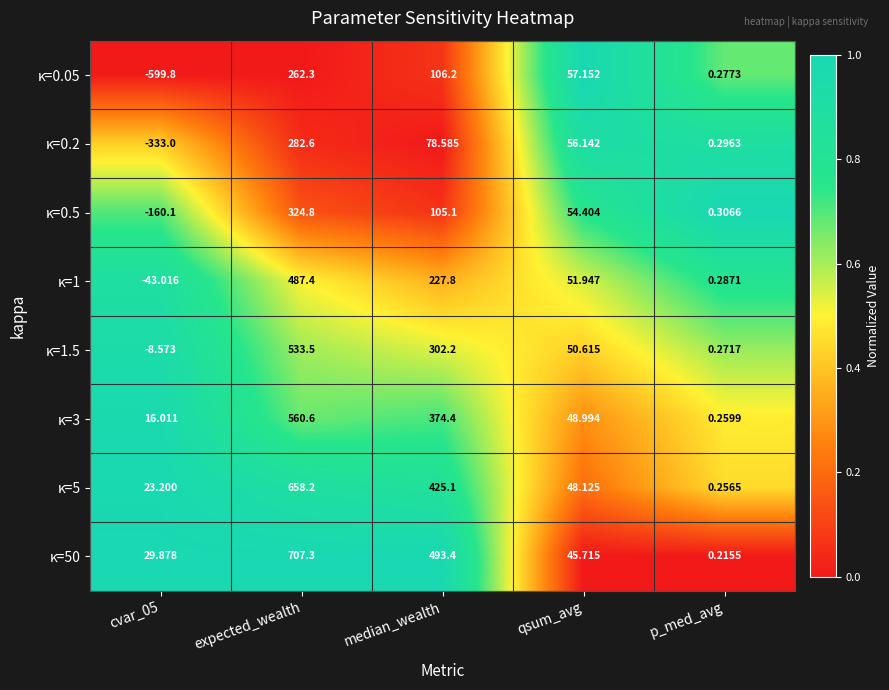

At which category is the sum across all series the highest?

expected_wealth